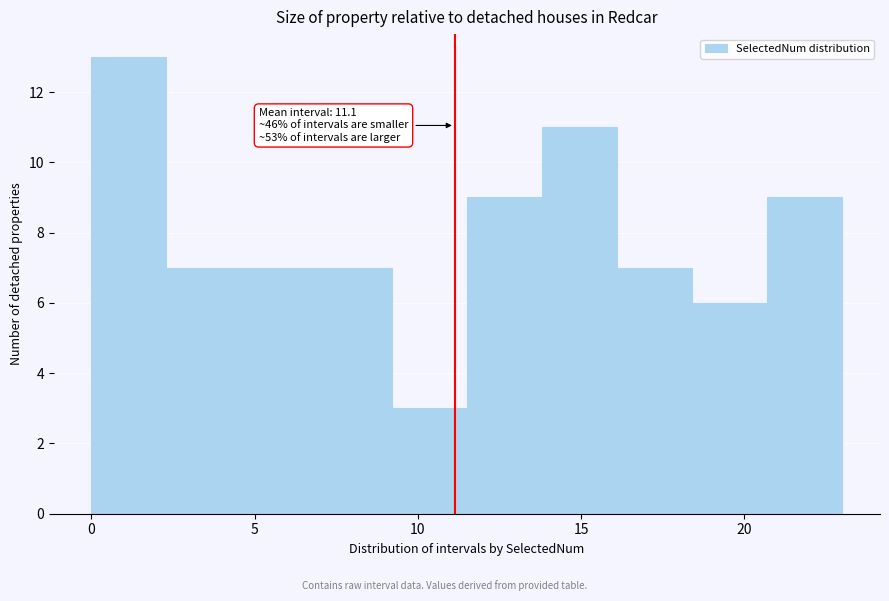

Which range on the x-axis has the tallest bar?

0.0 to 2.3